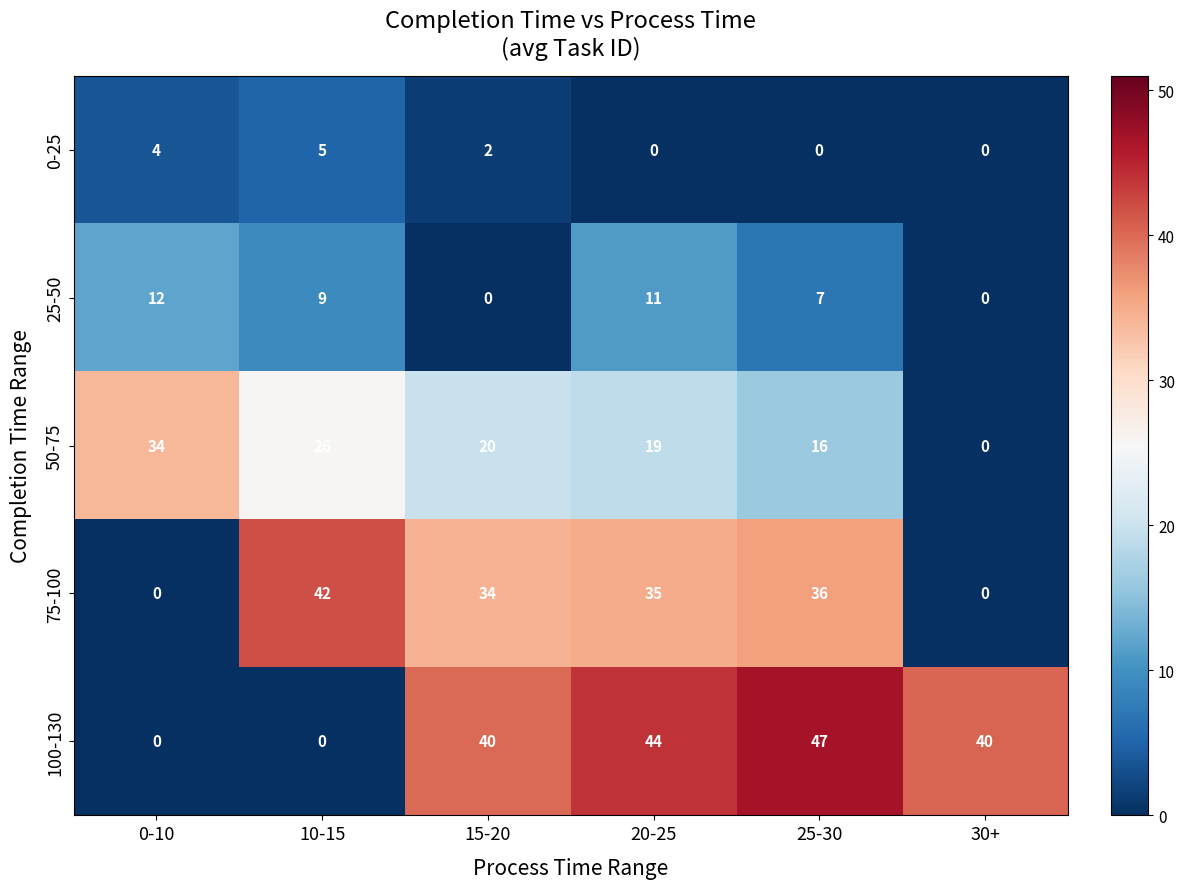

Which series has the largest range (max minus min)?

100-130